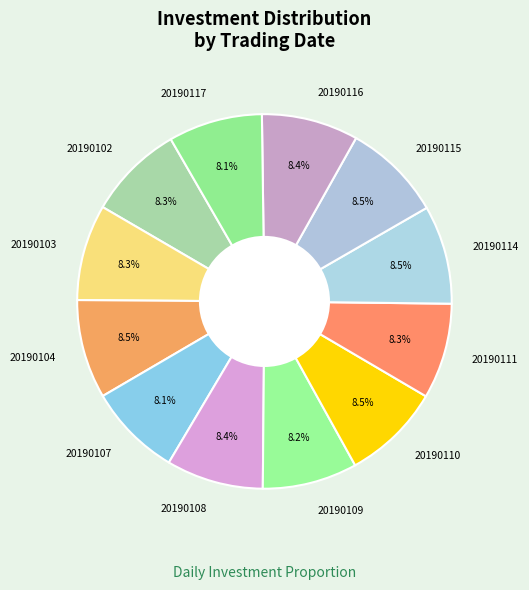

Is there a majority slice in this chart?

No